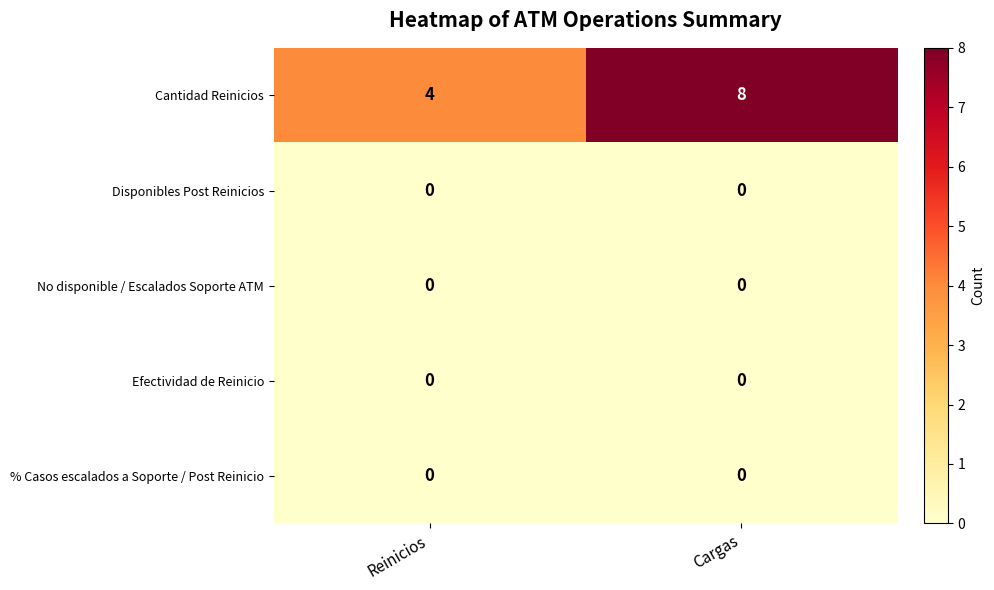

Which series changed the most between Reinicios and Cargas?

Cantidad Reinicios